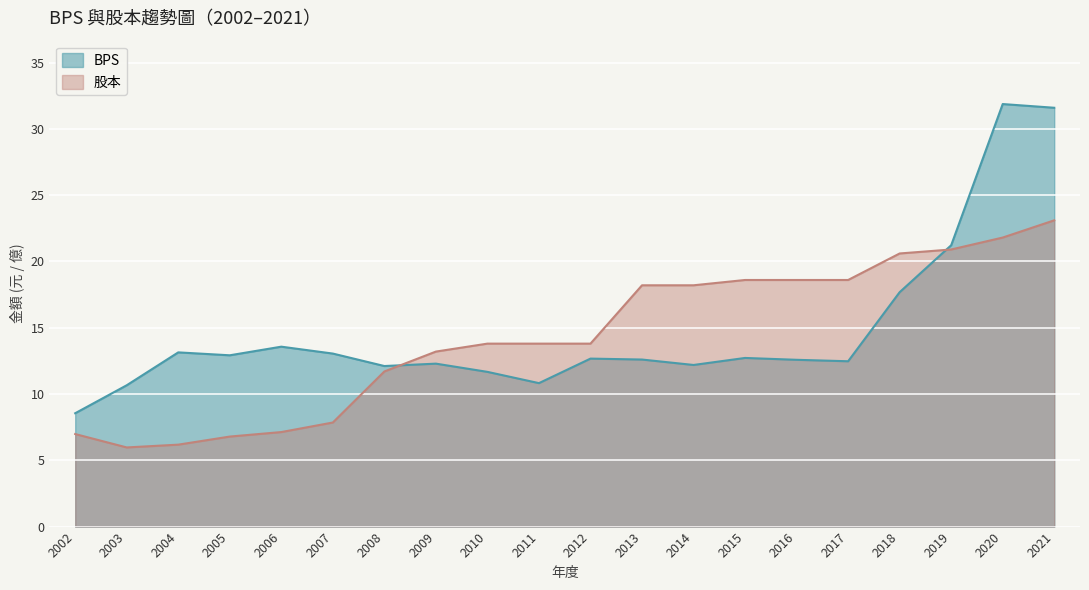

What is the total value across all series at 2015?

31.3